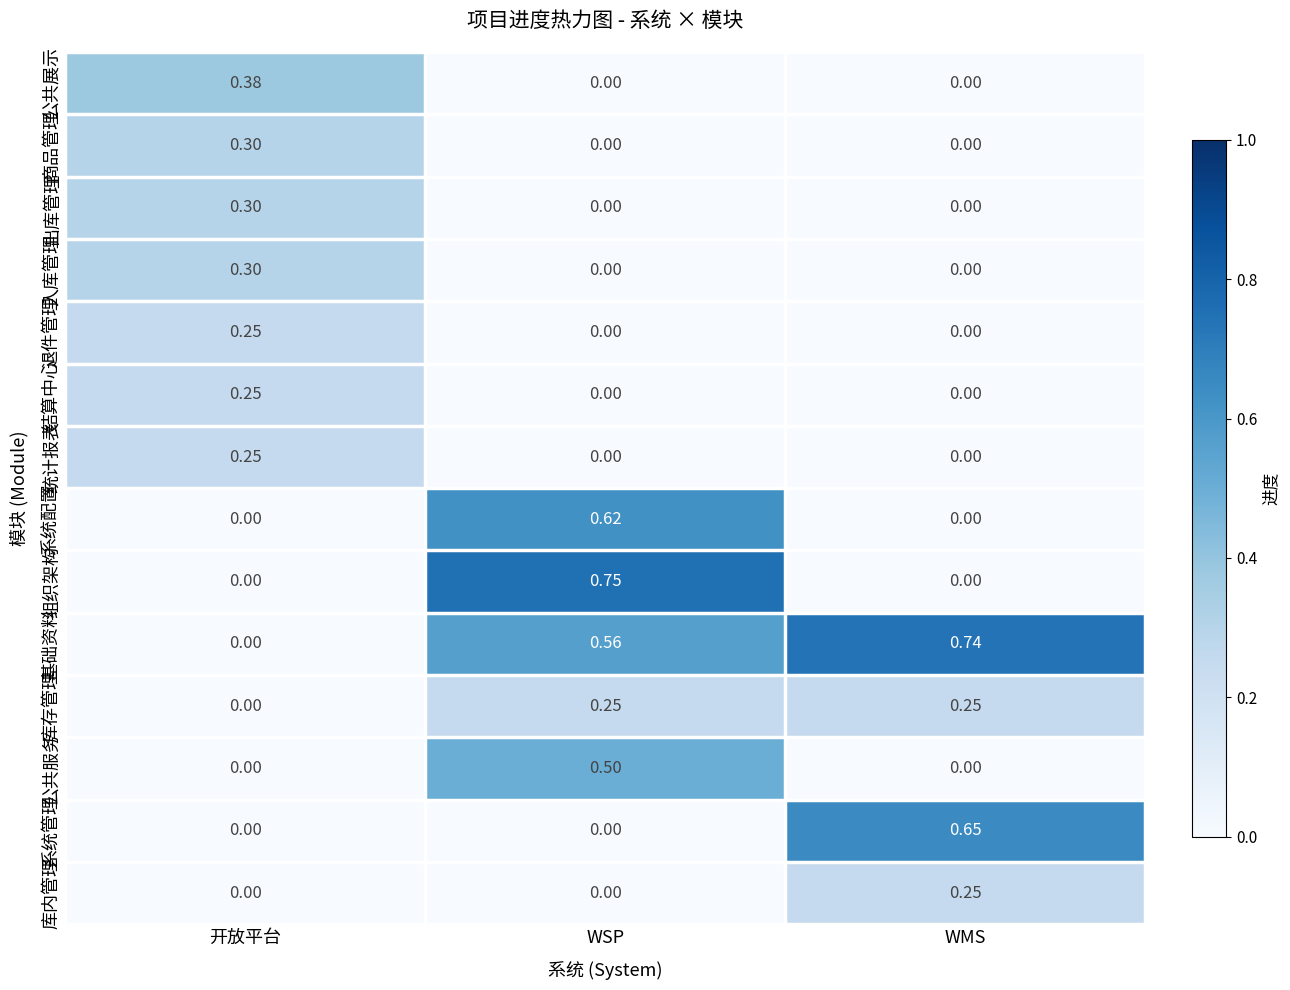

What is the total value across all series at WSP?

2.7